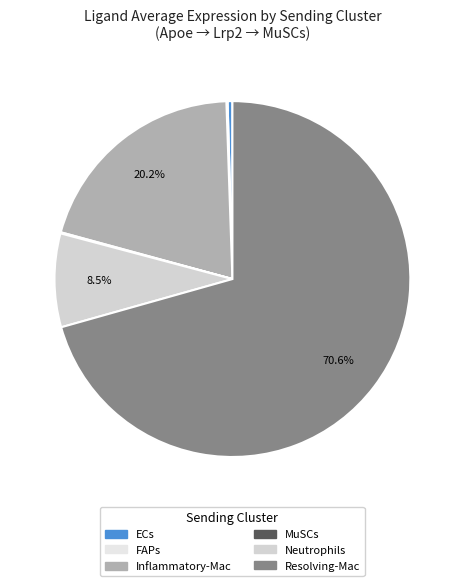

What is the change in value from FAPs to Neutrophils?

+252.6